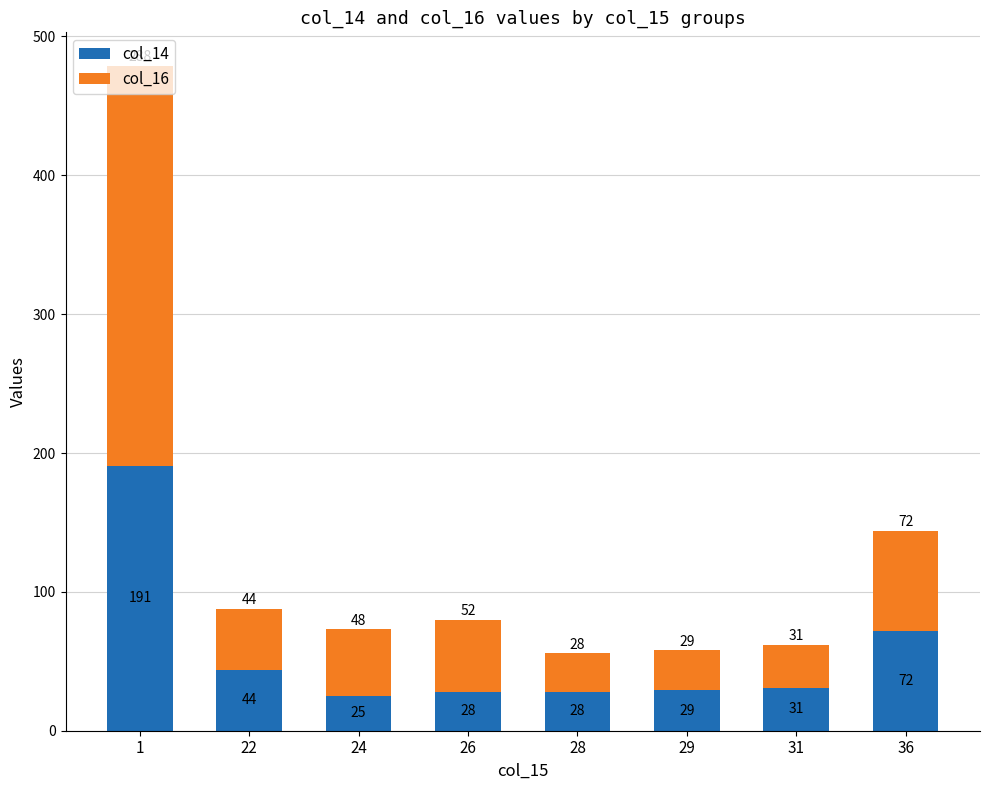

What is the difference between the col_14 values at 31 and 22?

13